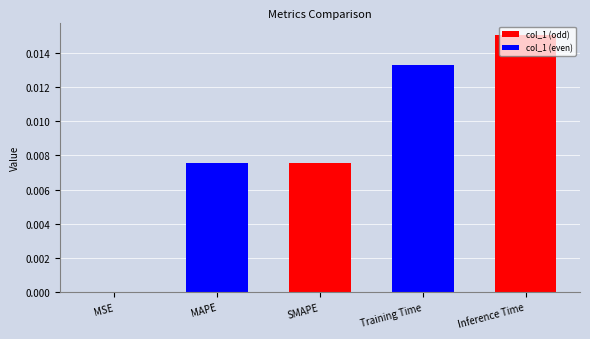

Is it true that the value at Training Time is 0.0?

True